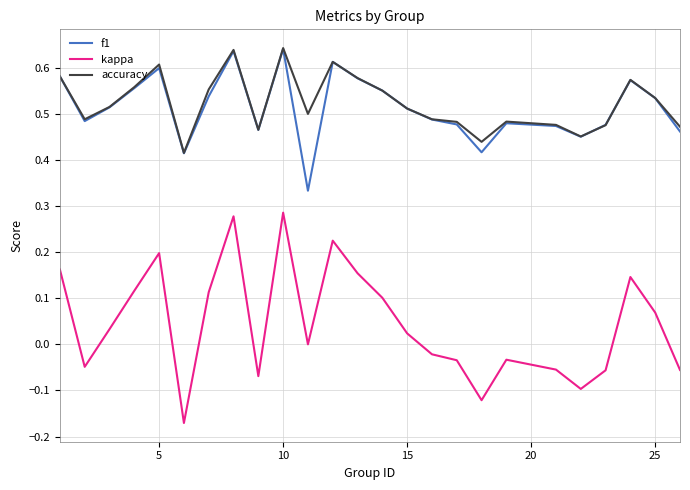

Which series has the largest range (max minus min)?

kappa